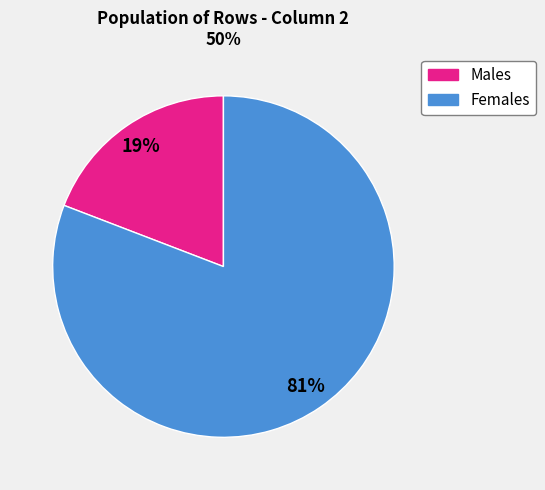

Count the number of slices in the pie.

2